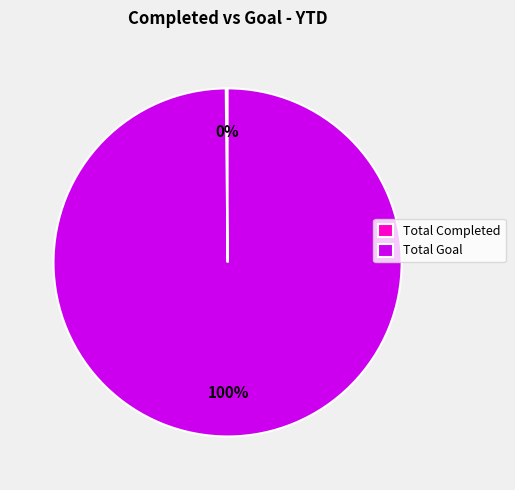

Which category accounts for the majority?

Total Goal